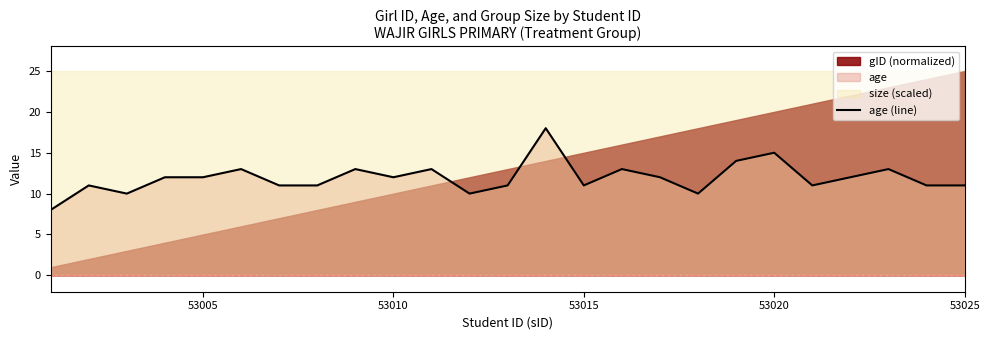

Is it true that age (line) equals 11 at 53015?

True